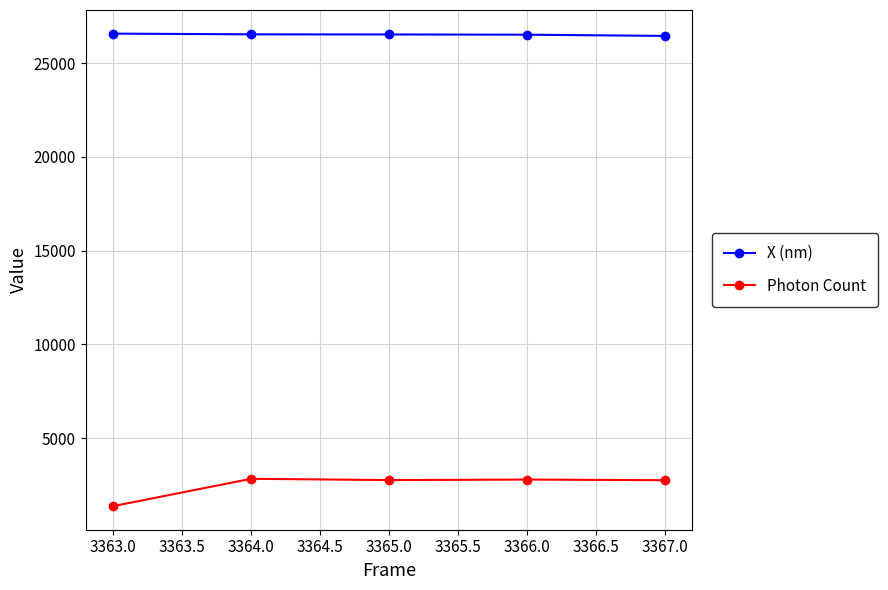

What is the label of the 1st point from the right?

3367.0